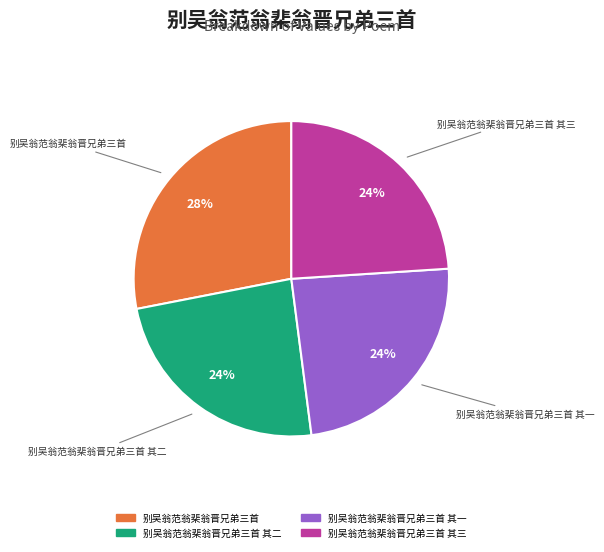

Is there any slice that represents more than half of the pie?

No